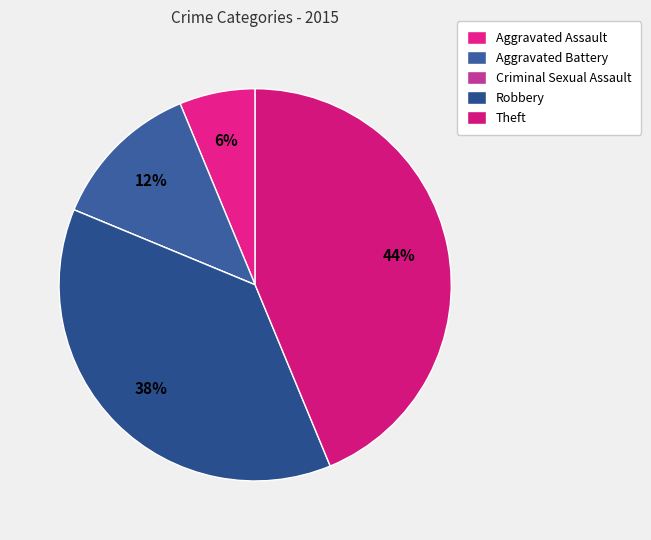

To the nearest percent, what is the difference between the largest and smallest slice percentages?

44%